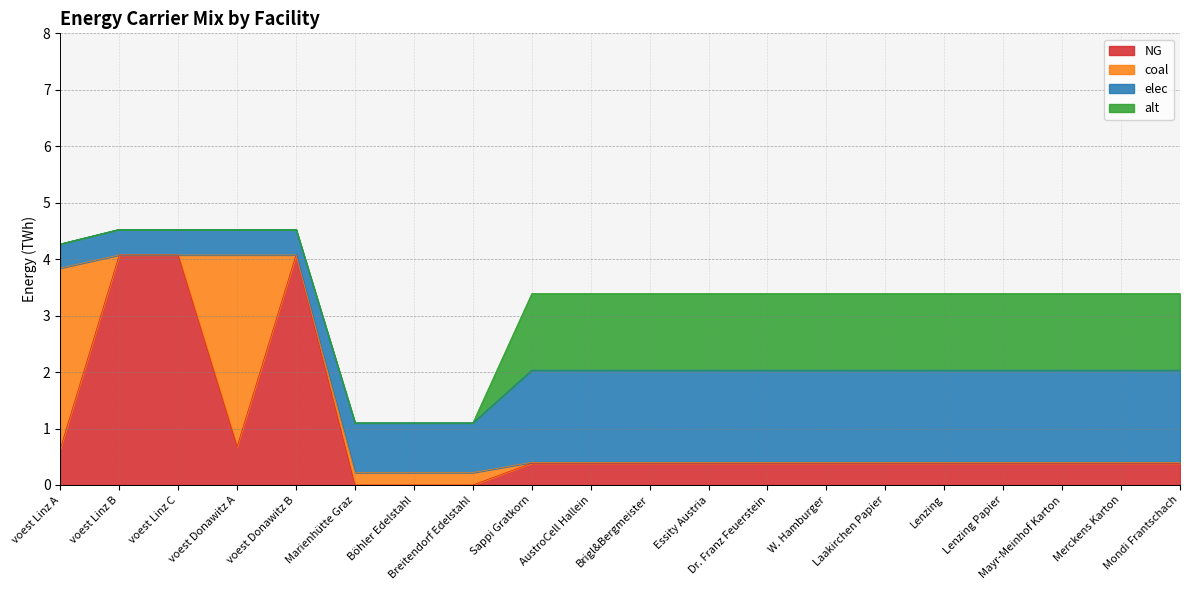

Which has a higher value, Mayr-Meinhof Karton or AustroCell Hallein?

Mayr-Meinhof Karton